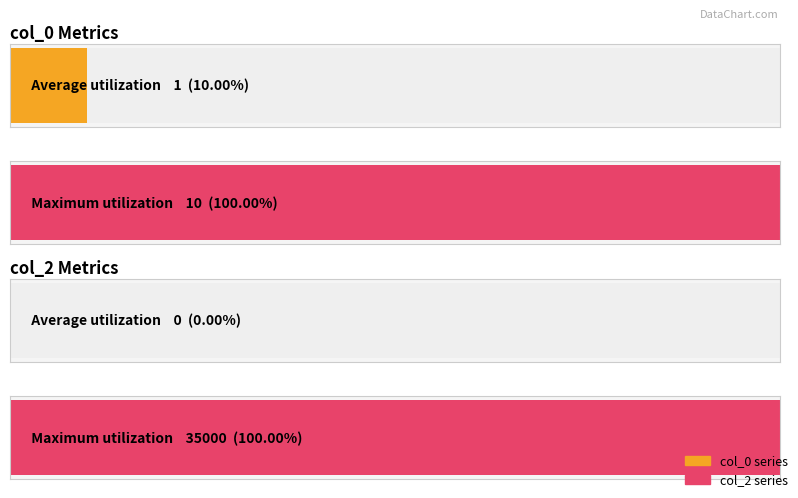

Rank the series at 2 from lowest to highest value.

col_0, col_2